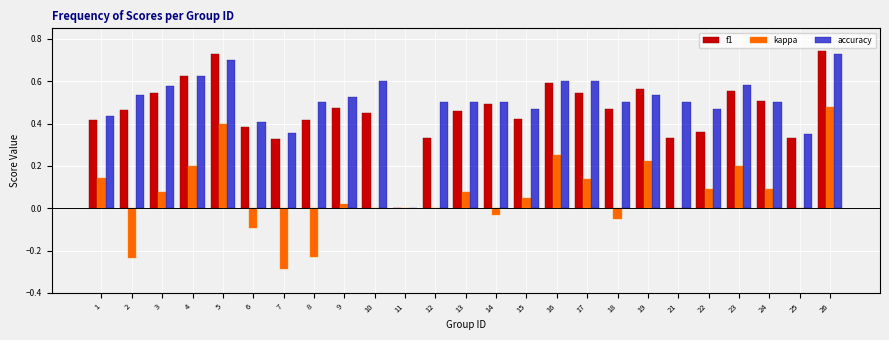

Which series changed the most between 11 and 14?

accuracy